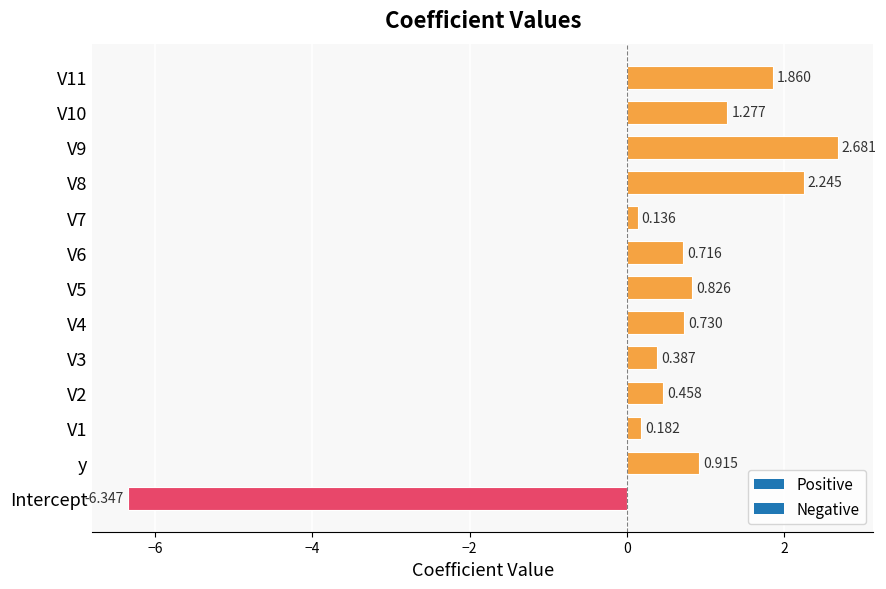

Rank the categories by value from lowest to highest.

Intercept, V7, V1, V3, V2, V6, V4, V5, y, V10, V11, V8, V9